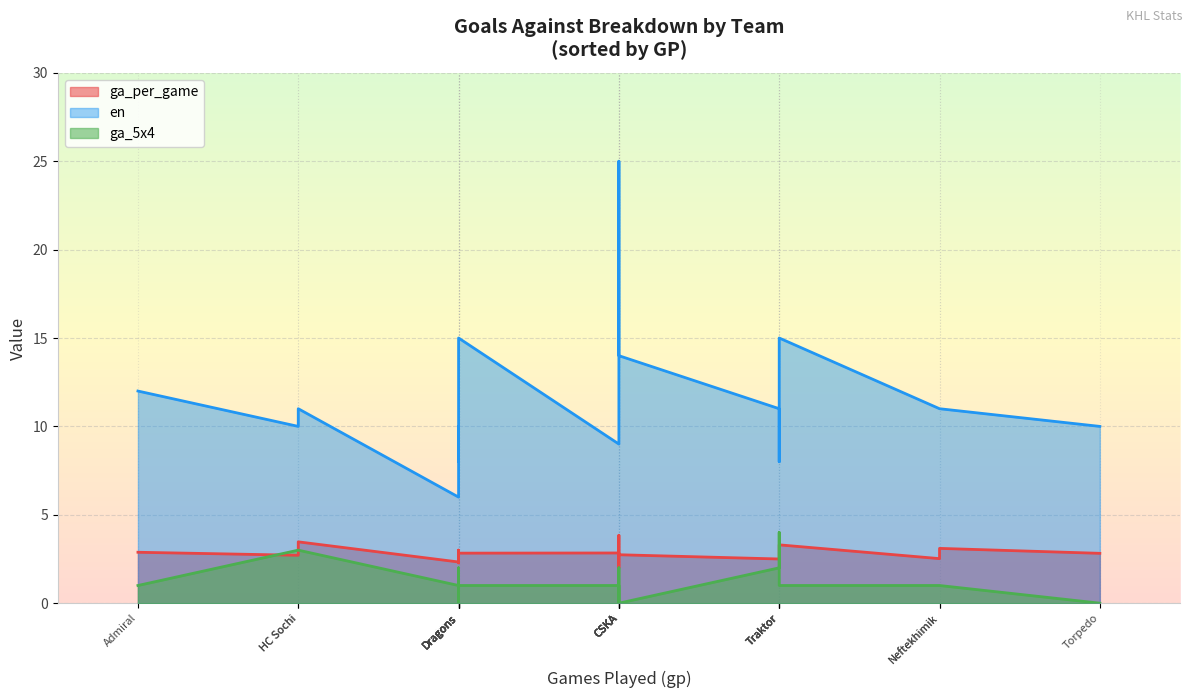

What is the highest value of the ga_5x4 series?

4.0